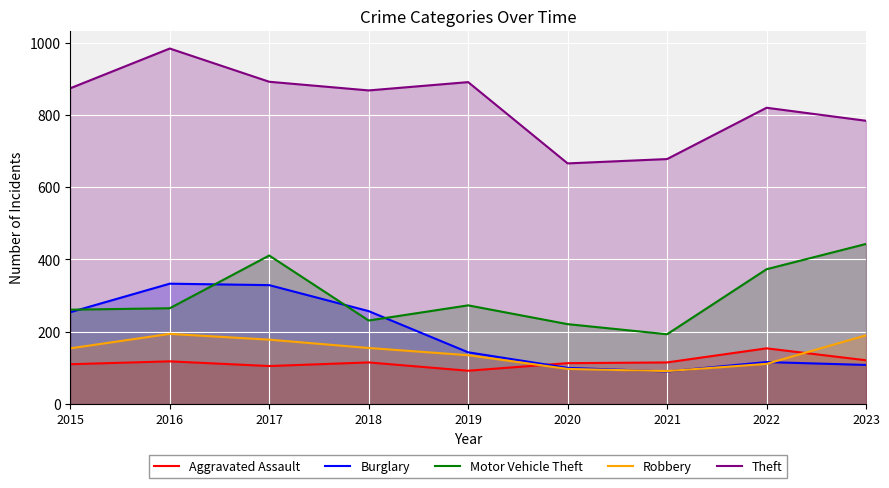

Reading left to right, what are all the values shown in this chart?

Aggravated Assault: 110	118	105	115	92	113	115	154	121
Burglary: 254	333	329	257	143	100	90	116	108
Motor Vehicle Theft: 261	265	411	231	273	221	193	373	443
Robbery: 154	194	178	155	135	97	91	111	190
Theft: 874	984	892	868	891	666	678	820	784